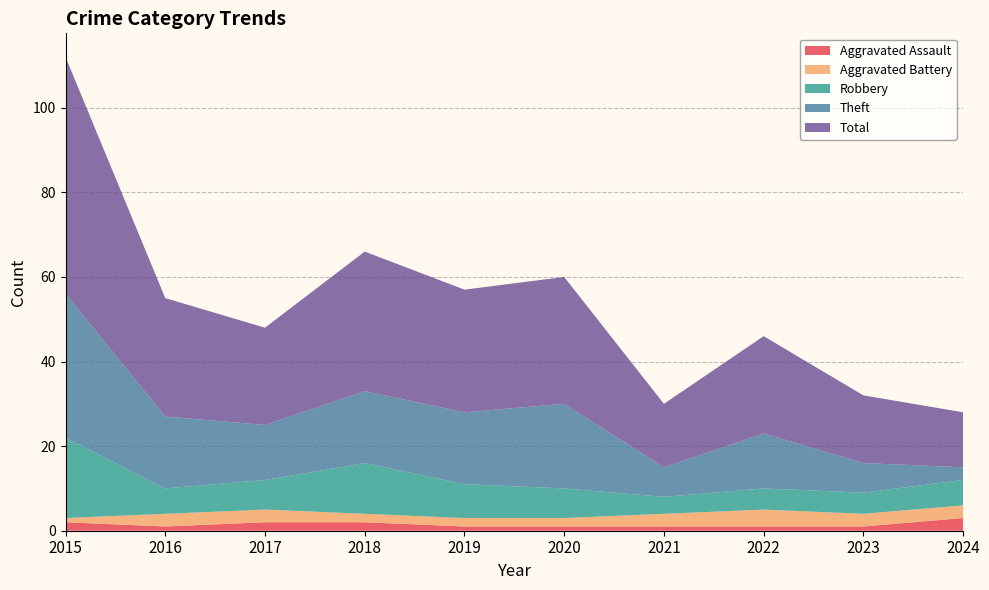

Reading right to left, list all the values displayed in this chart.

Aggravated Assault: 3	1	1	1	1	1	2	2	1	2
Aggravated Battery: 3	3	4	3	2	2	2	3	3	1
Robbery: 6	5	5	4	7	8	12	7	6	19
Theft: 3	7	13	7	20	17	17	13	17	34
Total: 13	16	23	15	30	29	33	23	28	56